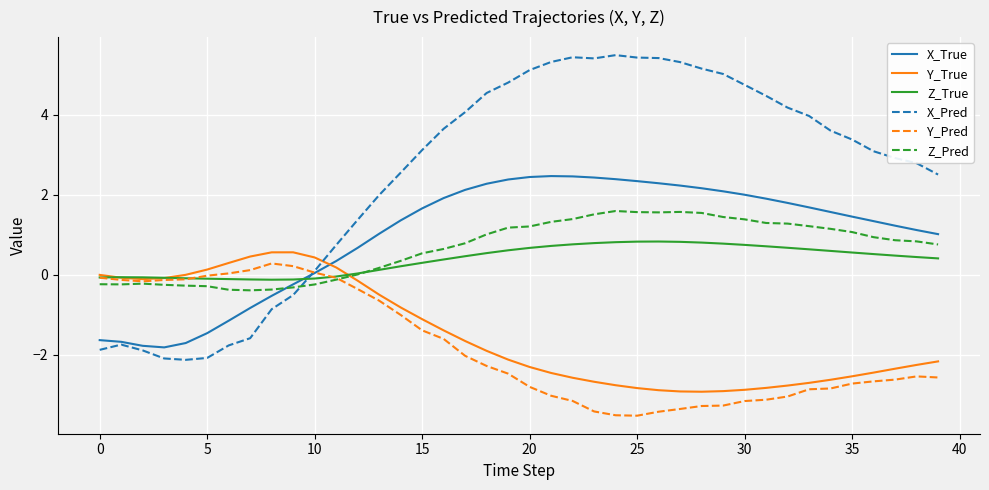

Which series has the largest total across all categories?

X_Pred